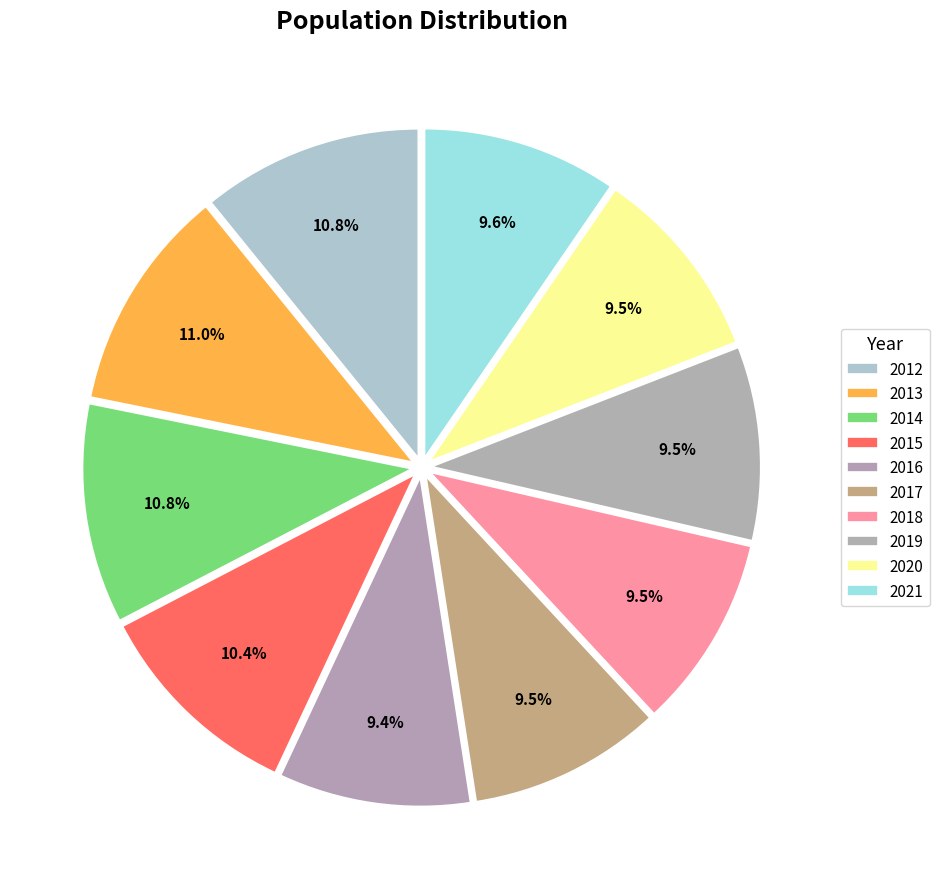

To the nearest percent, what is the combined percentage of 2021 and 2015?

20%